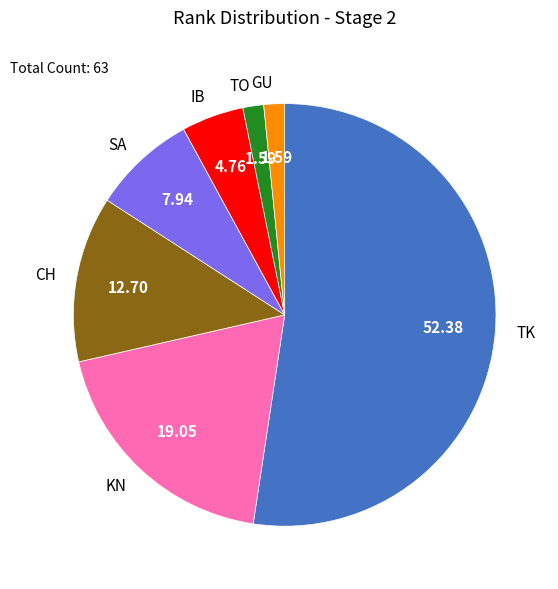

Is there any slice that represents more than half of the pie?

Yes